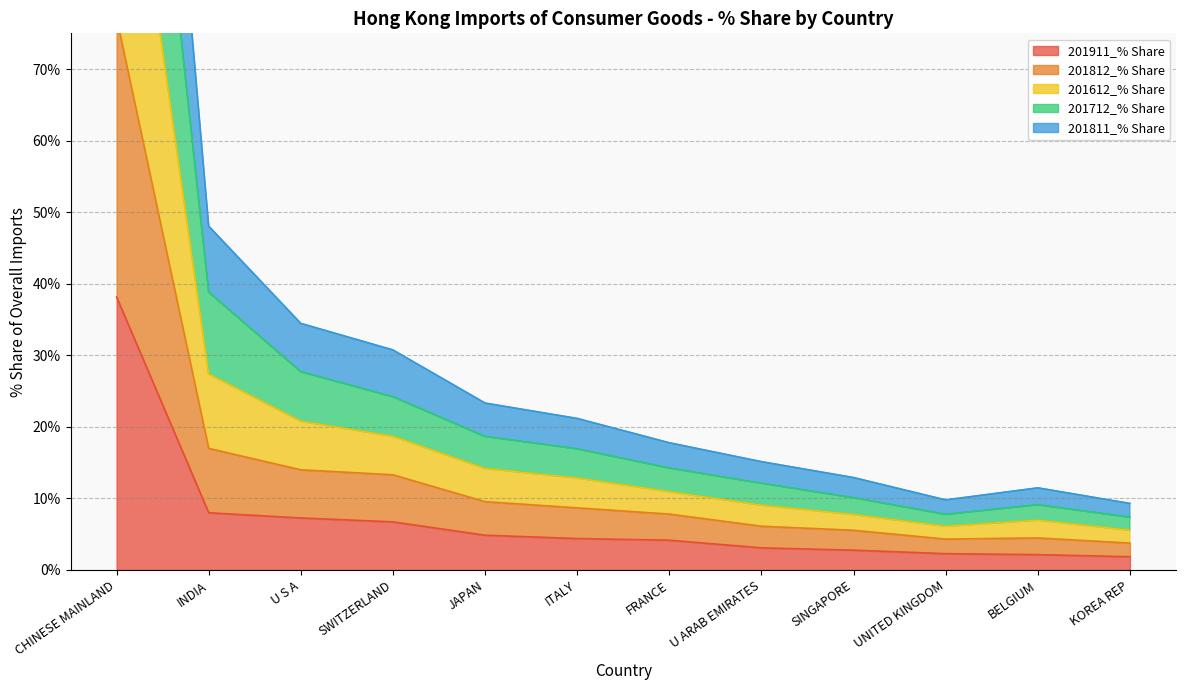

Is it true that 201911_% Share equals 7.3 at U S A?

True